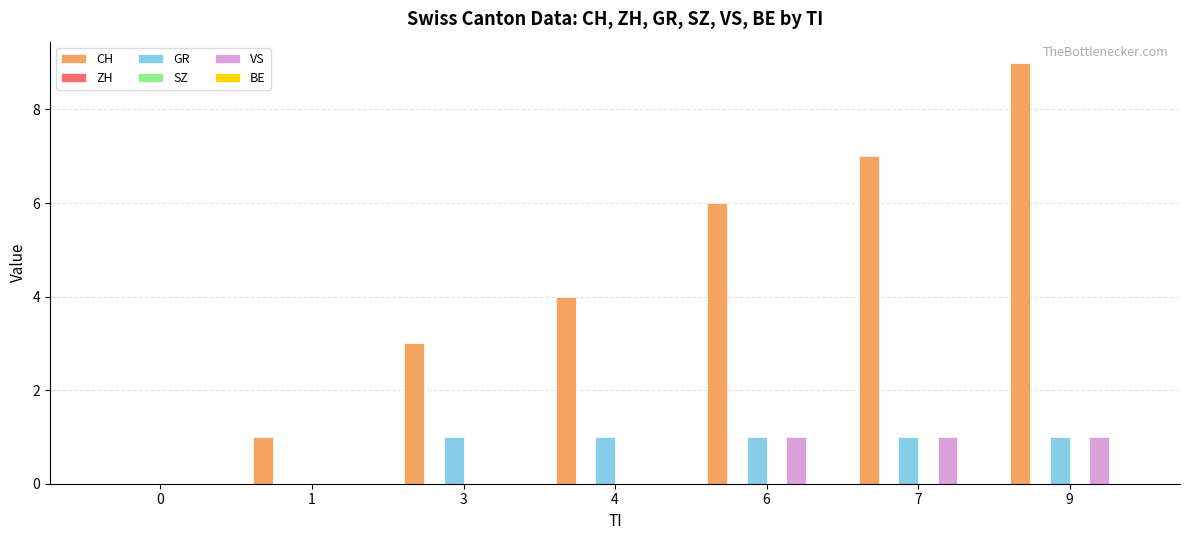

What is the value of the CH bar at the 6th from the left?

7